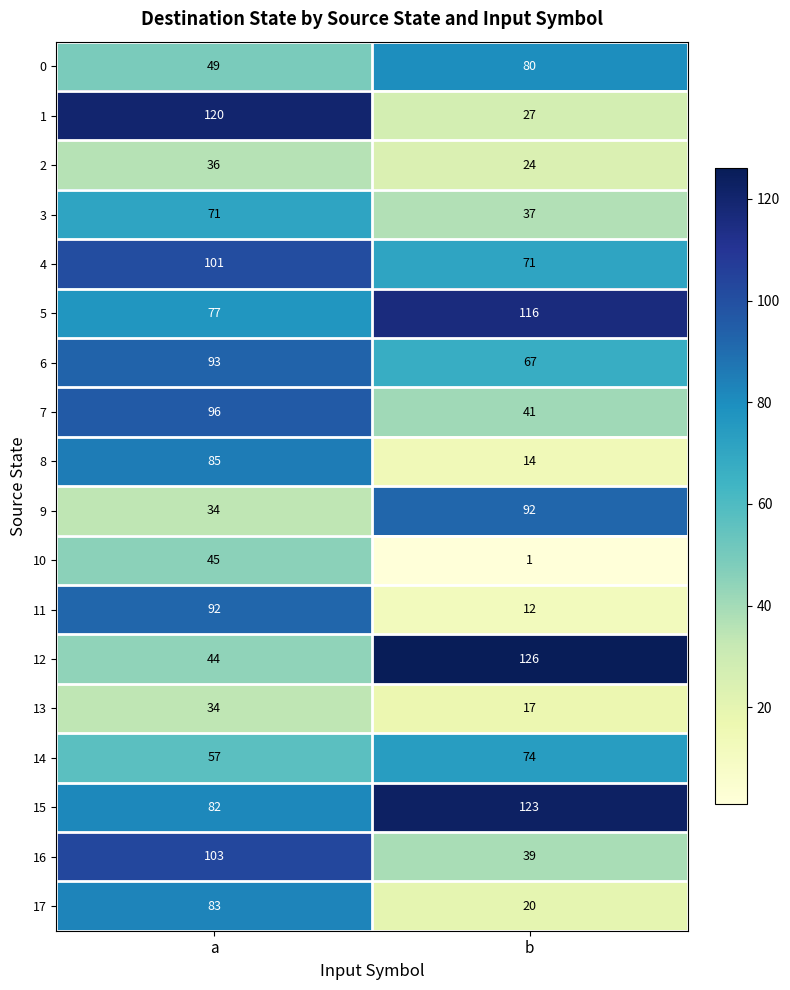

How many values in the 3 series are below 71?

1